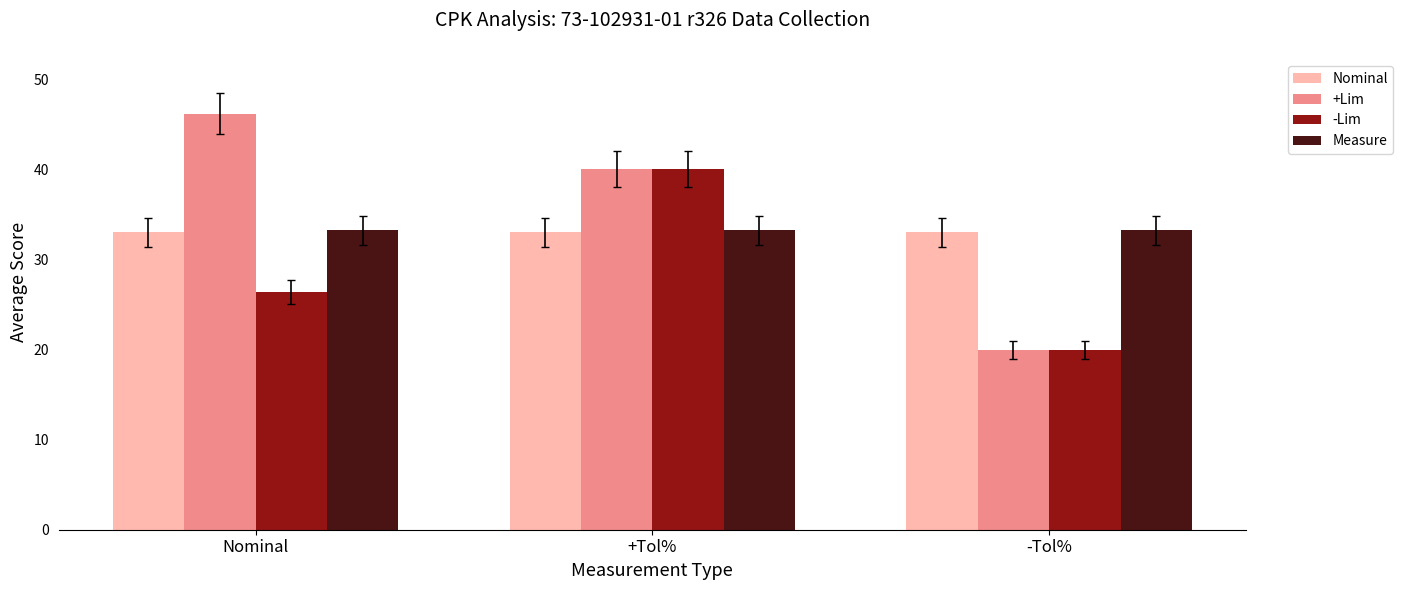

How many bars are there in each group?

4